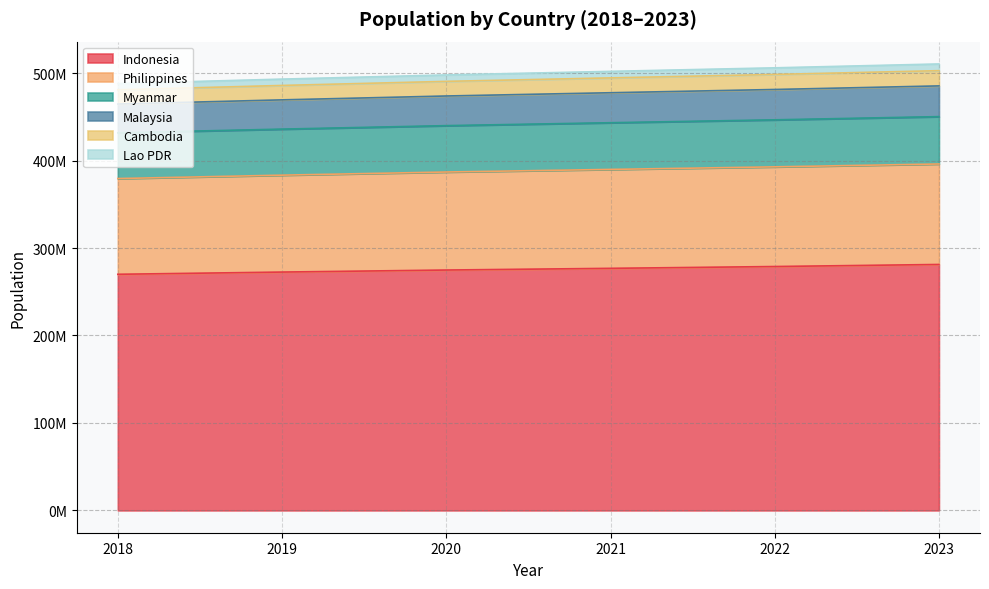

Rank the categories by Malaysia value from lowest to highest.

2018, 2019, 2020, 2021, 2022, 2023